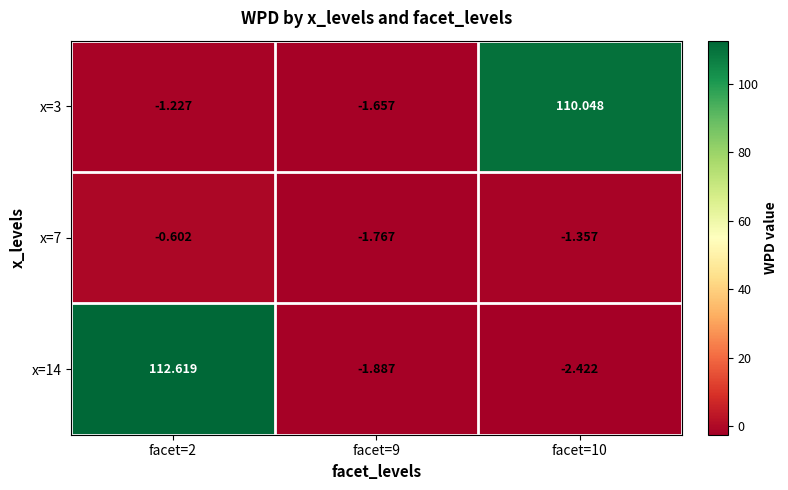

Is the value of x=3 at facet=10 greater than the value of x=7 at facet=9?

Yes